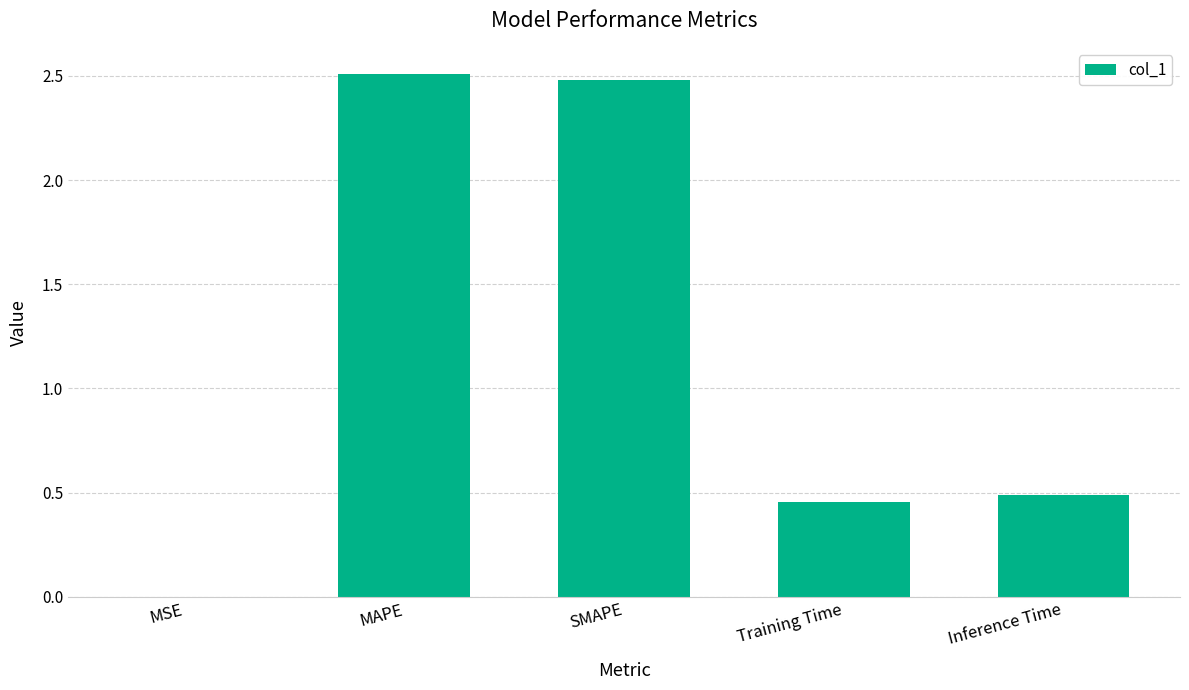

What is the sum of the values at Training Time and MAPE?

3.0